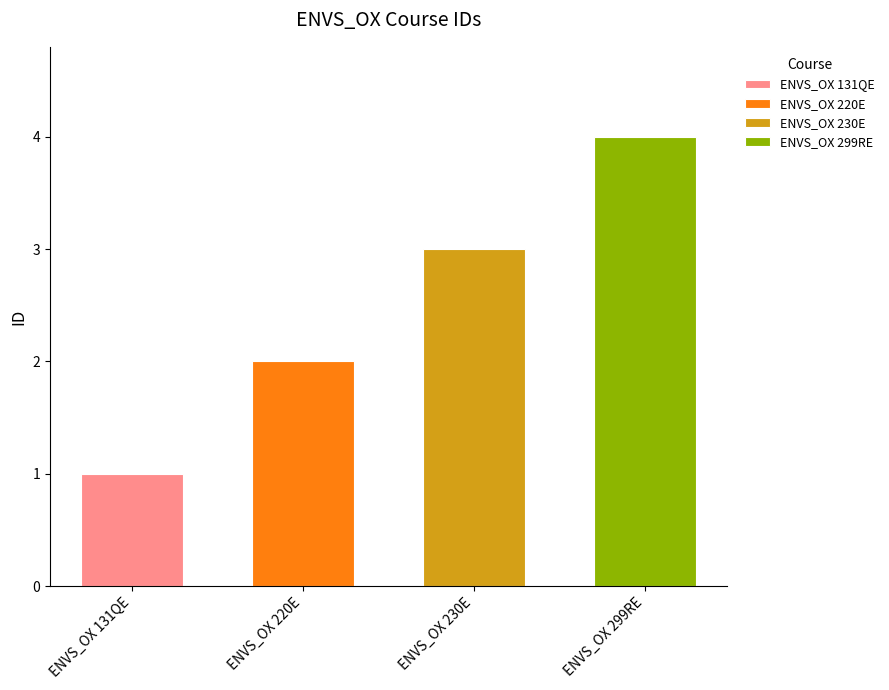

Are the bars grouped side by side (vs. stacked)?

No